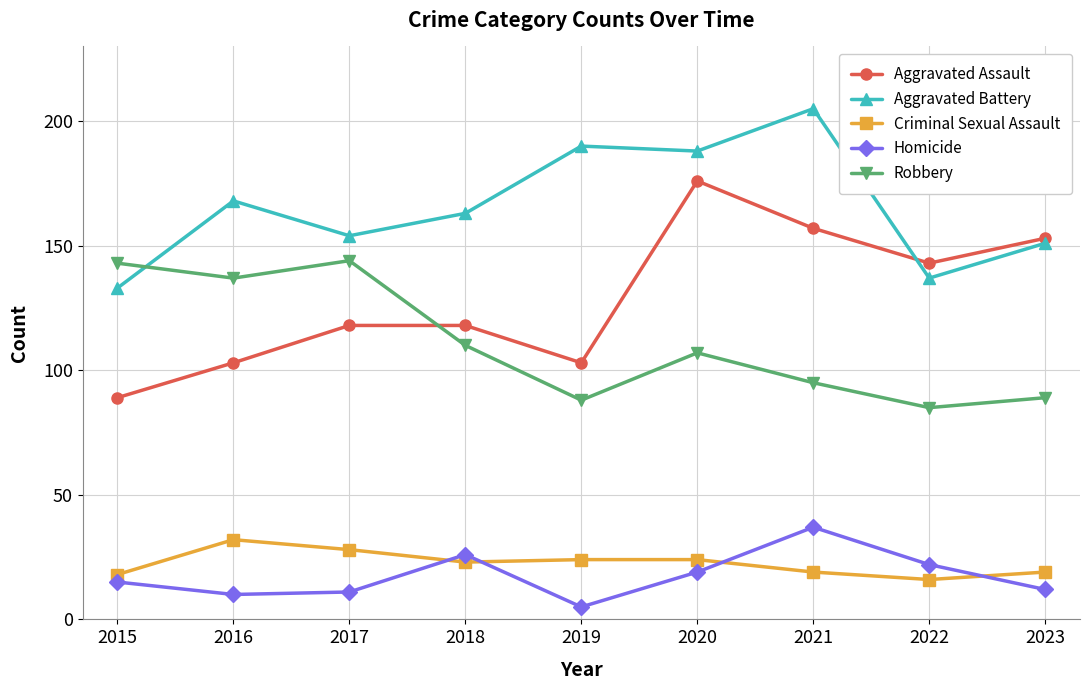

What is the spread (max minus min) of values at 2022?

127